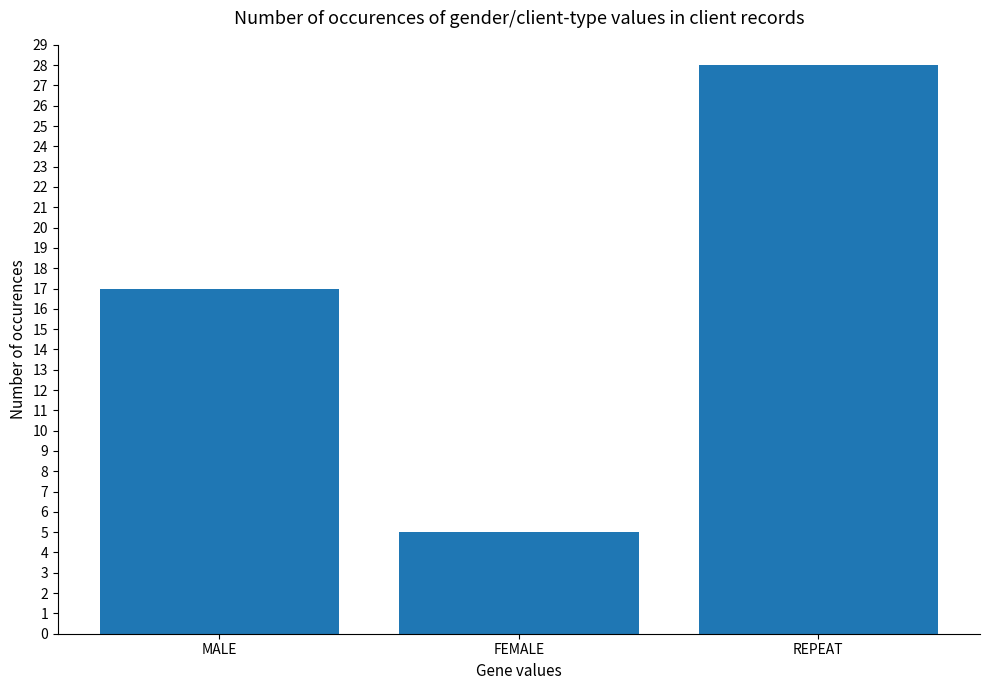

What position from the right is REPEAT?

1